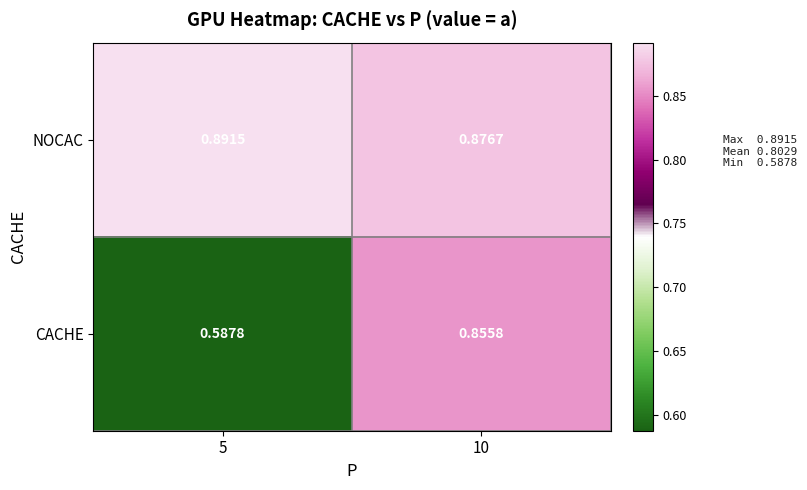

Which series has the widest spread of values?

CACHE